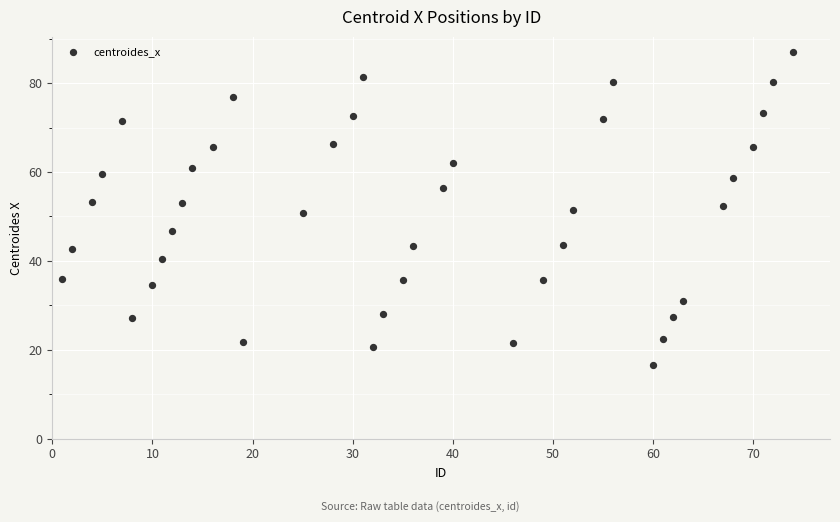

What is the range of Y values (max minus min)?

70.3